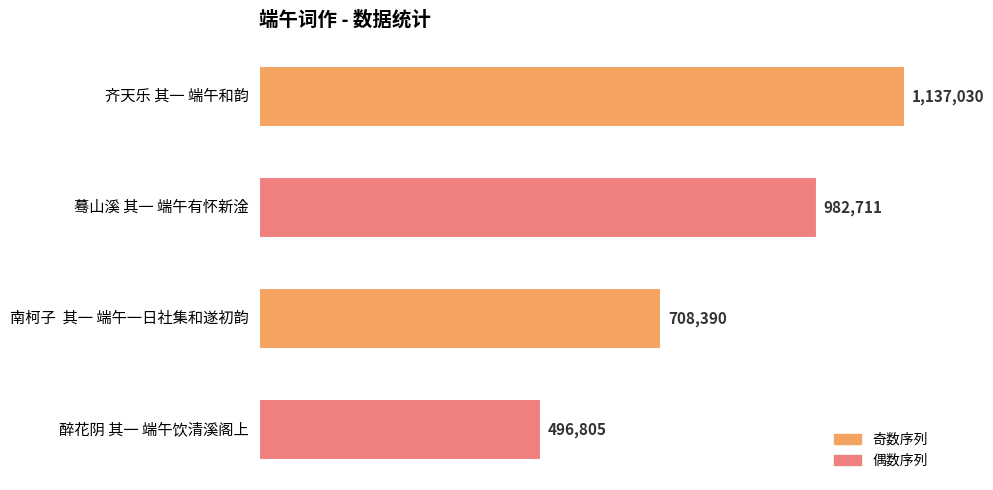

Rank the categories by value from highest to lowest.

齐天乐 其一 端午和韵, 蓦山溪 其一 端午有怀新淦, 南柯子  其一 端午一日社集和遂初韵, 醉花阴 其一 端午饮清溪阁上